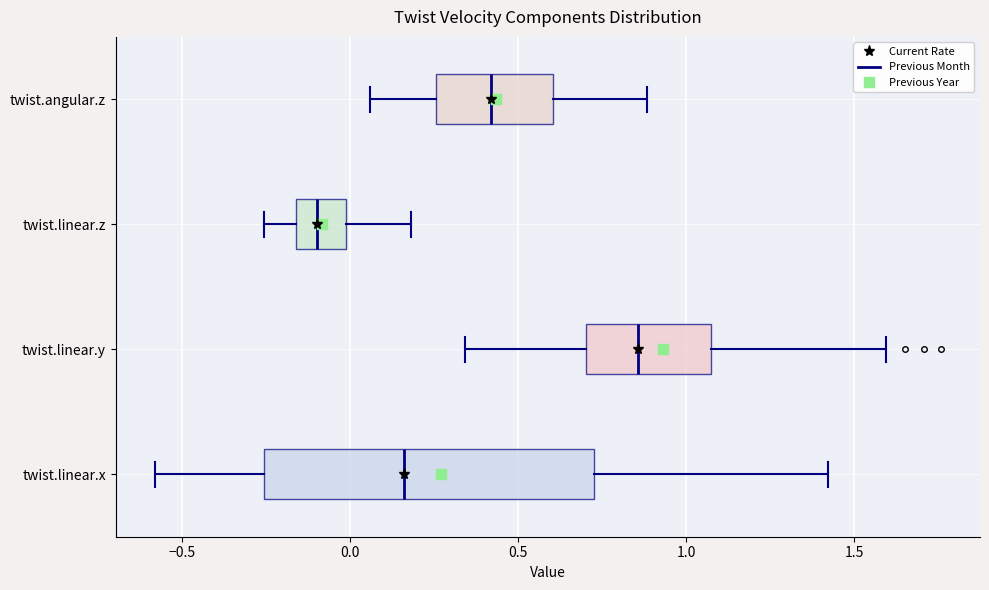

Which box is the widest, from its left edge to its right edge?

twist.linear.x